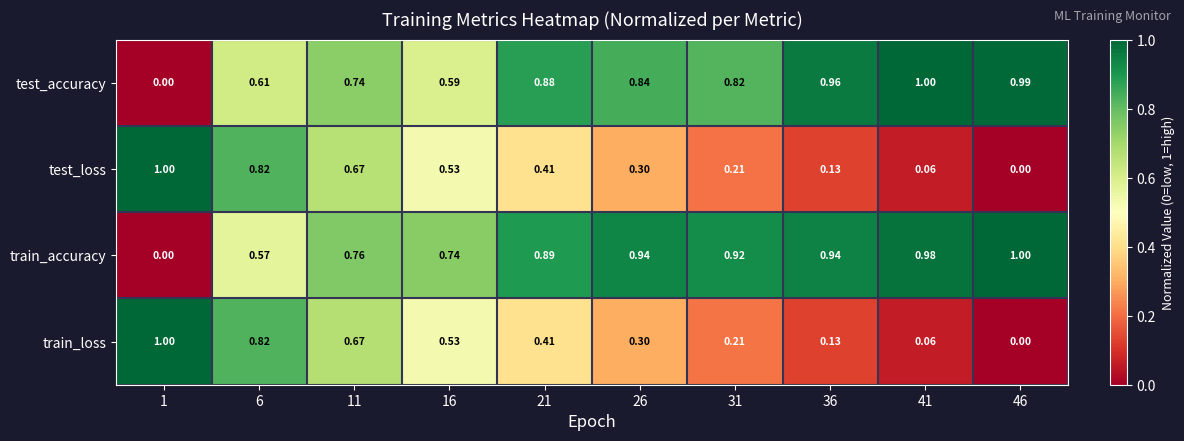

Which series has the largest total across all categories?

train_accuracy